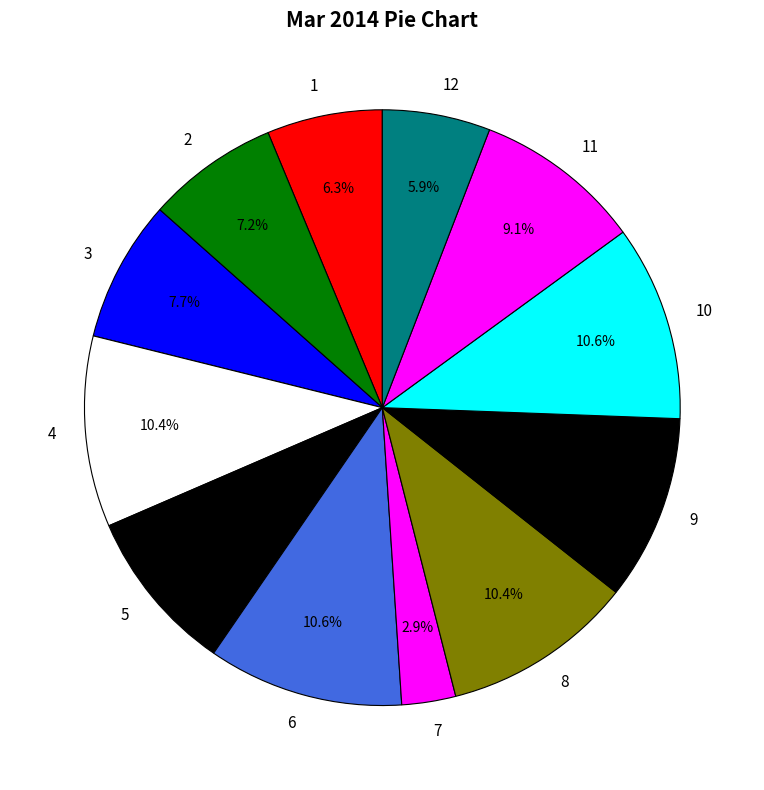

Is there any slice that represents more than half of the pie?

No